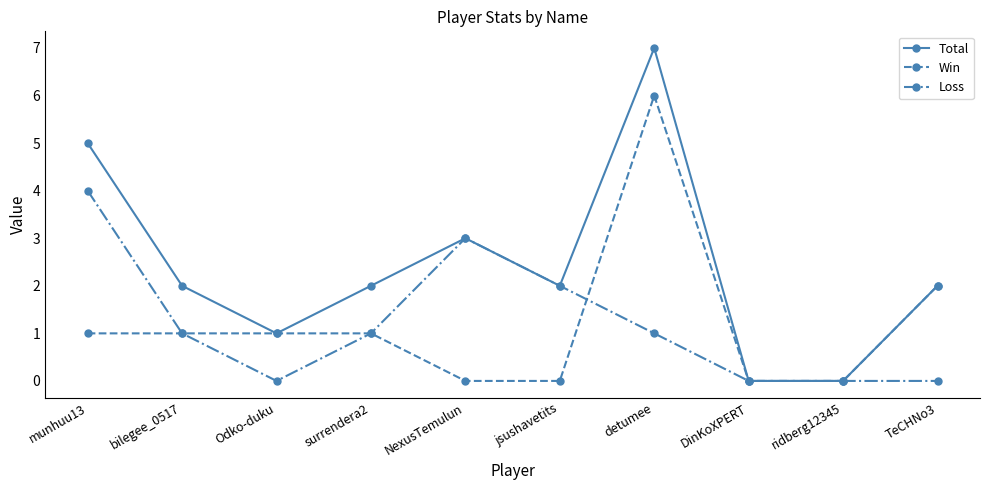

In Total, how many points are higher than both neighbors (excluding endpoints)?

2